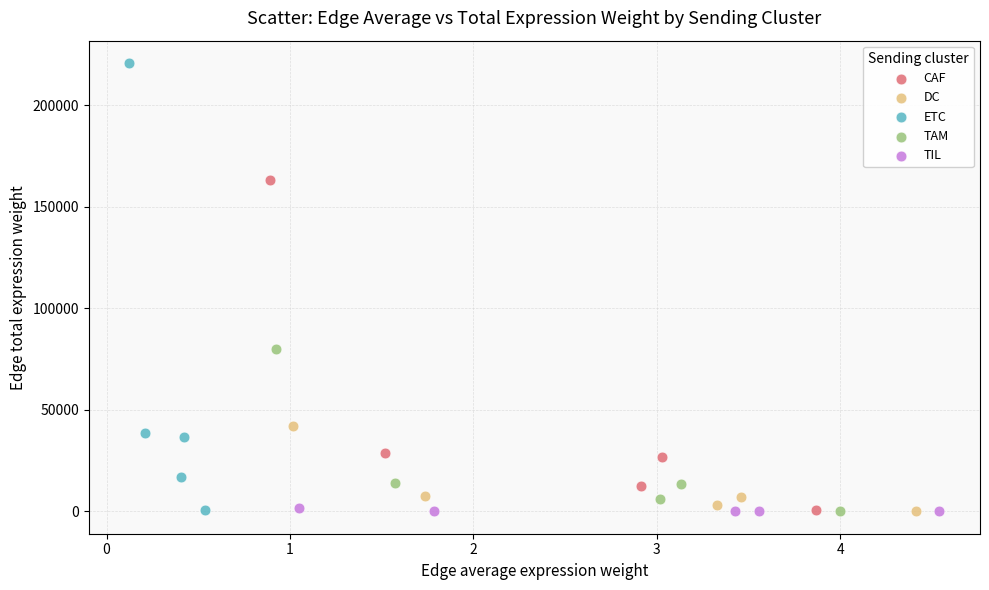

Which series contains the highest Y value?

ETC